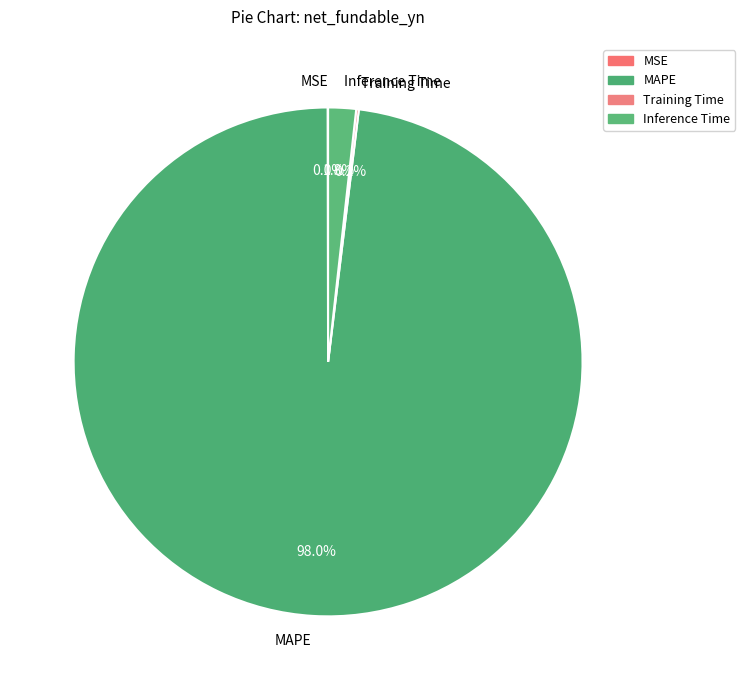

Which category has the biggest portion of the pie?

MAPE